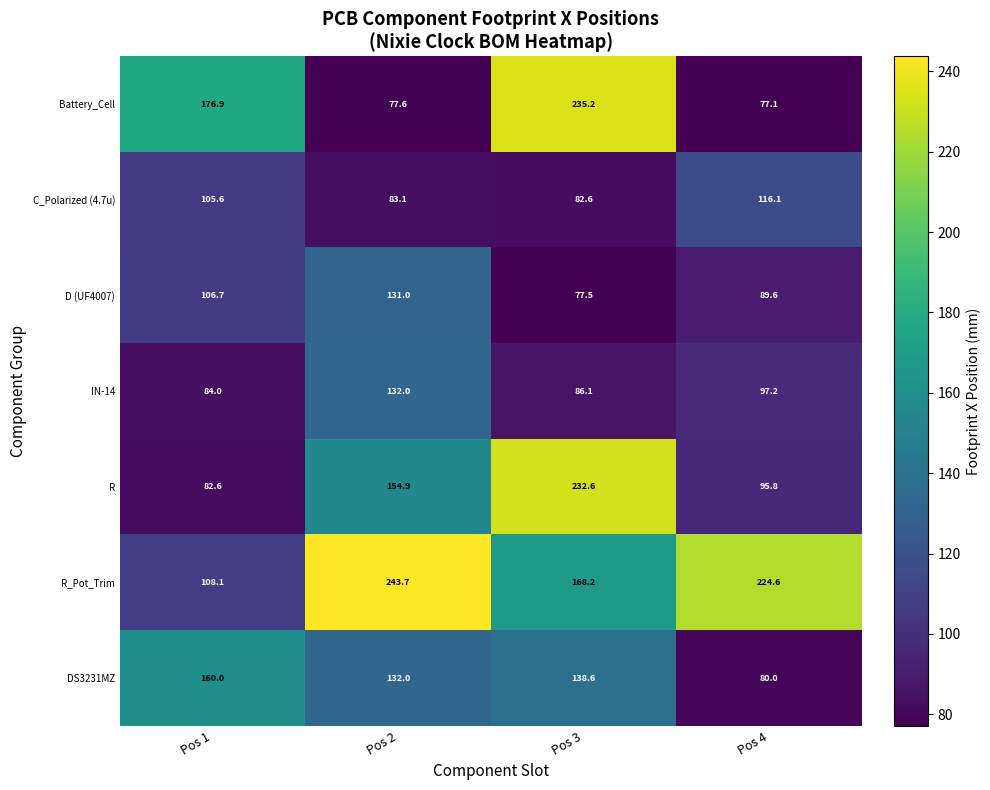

Which series has the largest total across all categories?

R_Pot_Trim